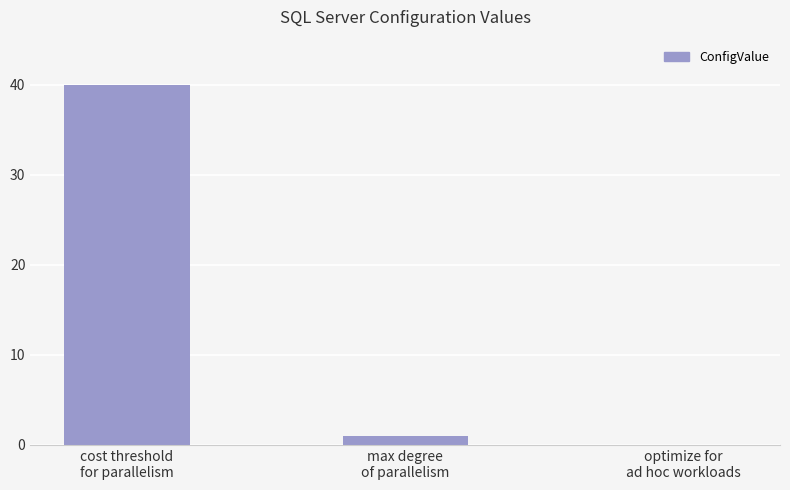

Reading left to right, list all the values displayed in this chart.

cost threshold
for parallelism=40	max degree
of parallelism=1	optimize for
ad hoc workloads=0